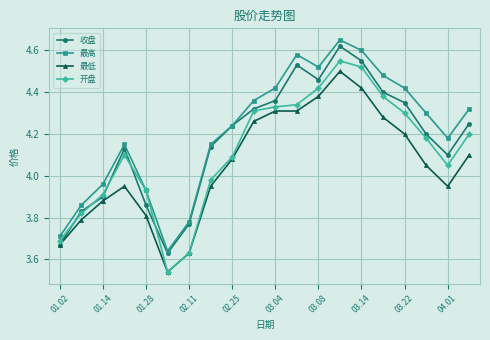

At how many categories does at least one series exceed 3?

20